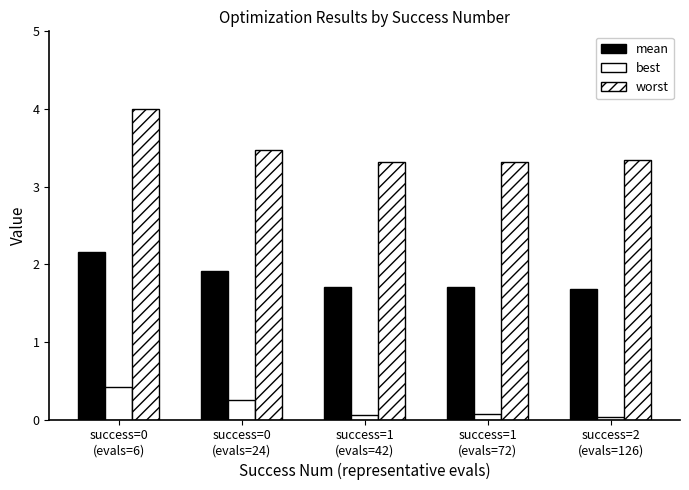

How many groups of bars are there?

5